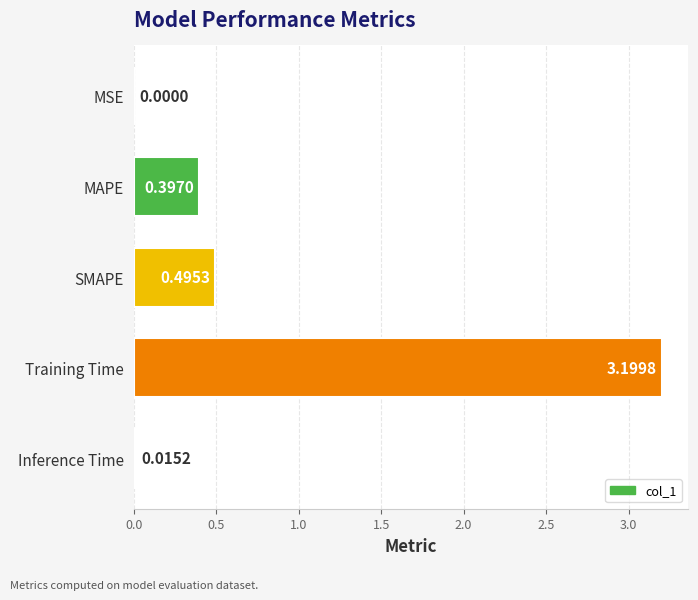

What is the sum of all values?

4.1